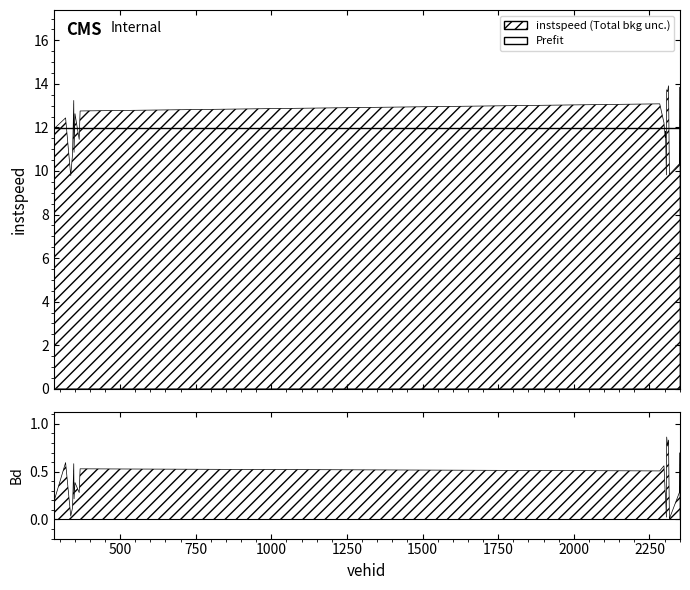

Where is instspeed nearest to the value 11?

348.0